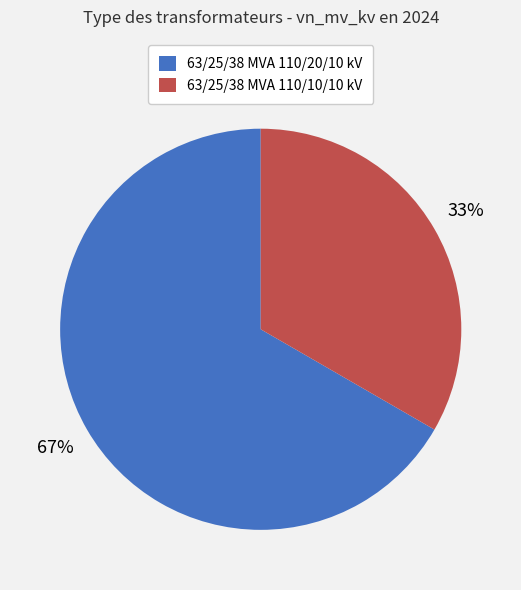

The 63/25/38 MVA 110/10/10 kV slice represents 33% of the pie. True or false?

True